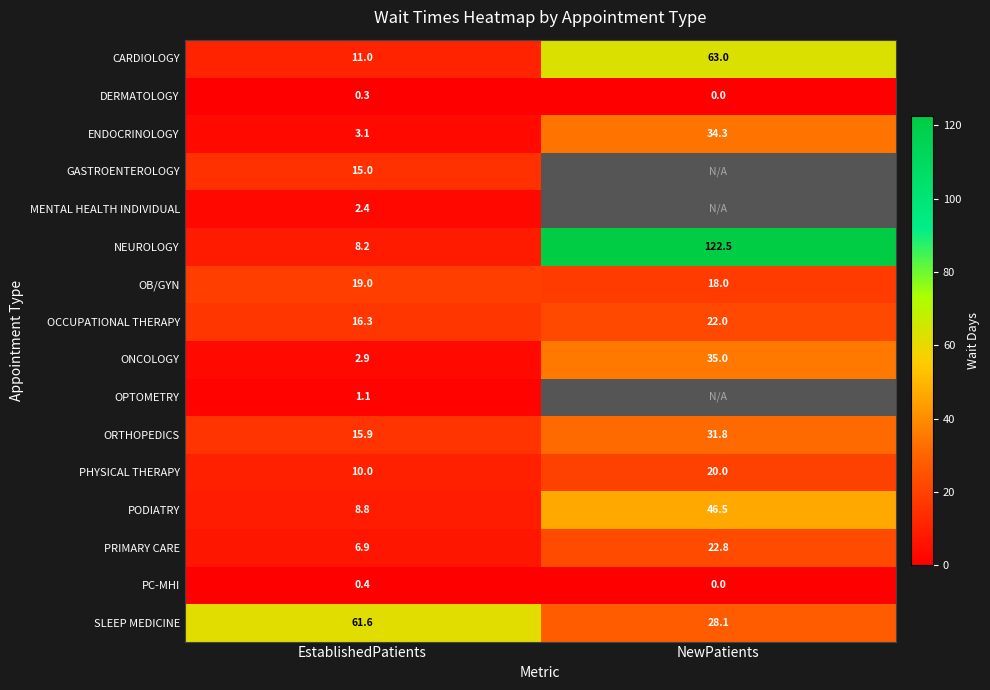

What value does the ORTHOPEDICS series have at EstablishedPatients?

15.9